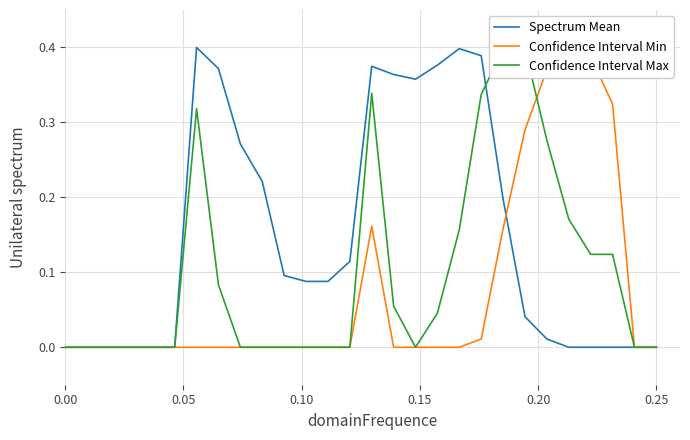

How many lines are shown in the chart?

3